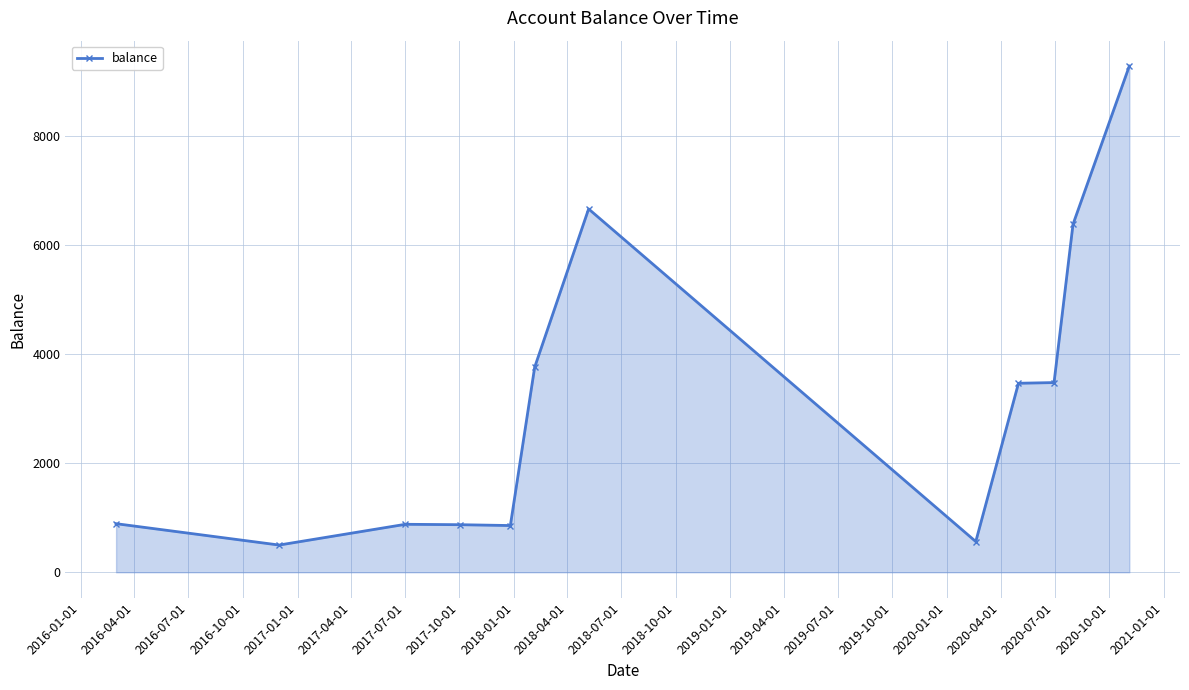

What is the average value?

3135.6